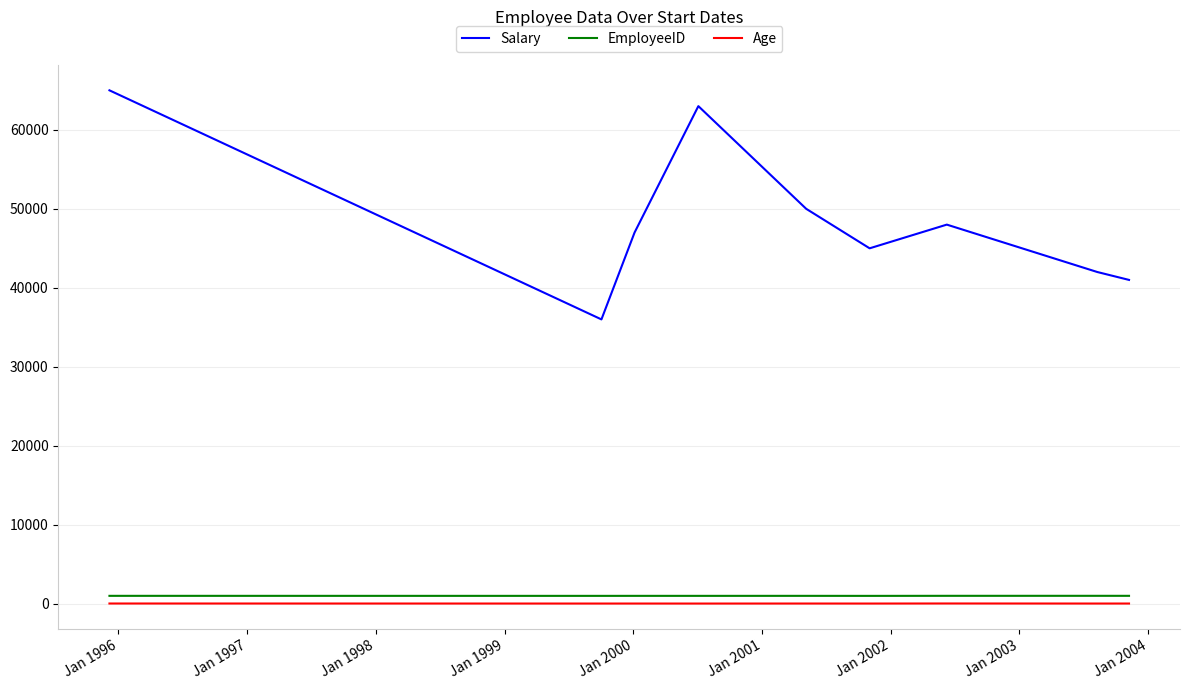

True or false: EmployeeID and Age intersect in this chart.

False